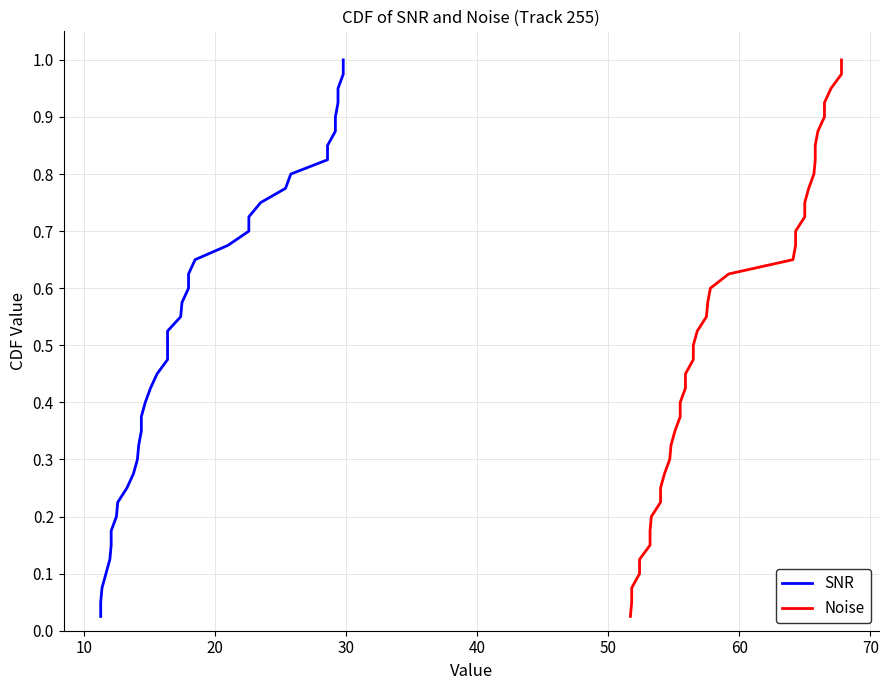

How many series are shown in this chart?

2